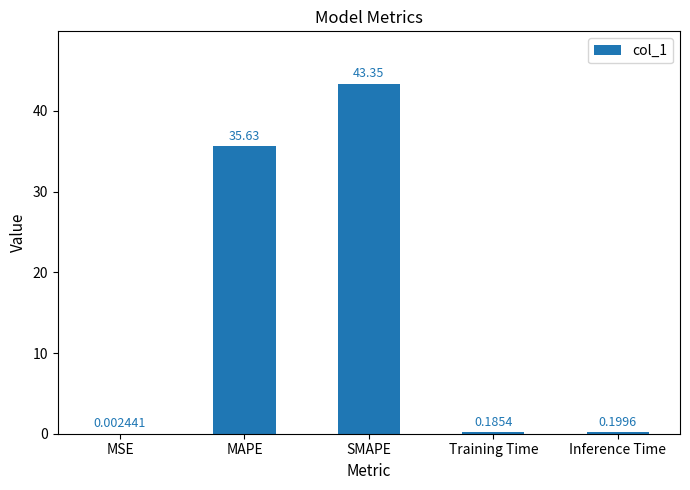

Where is the data nearest to the value 21?

MAPE